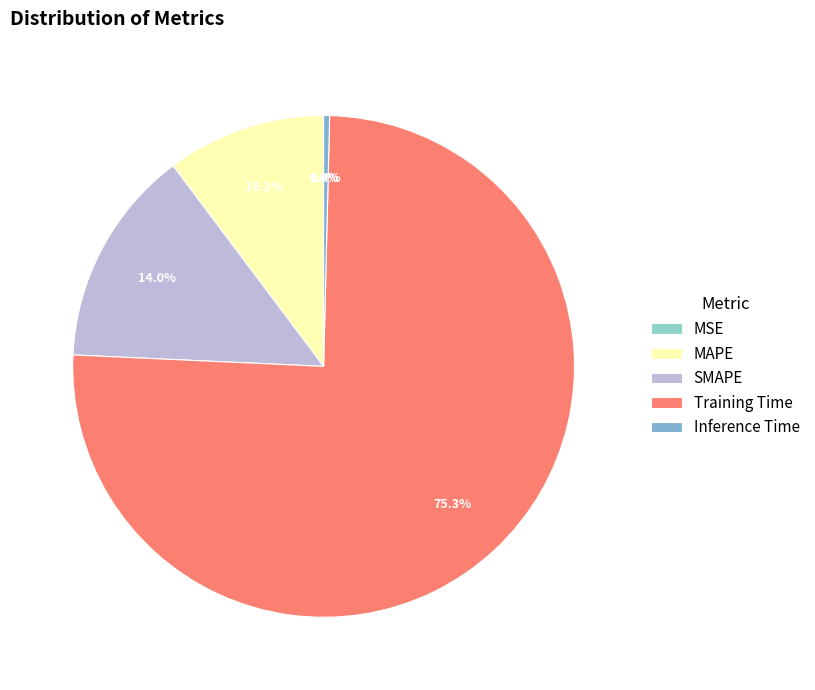

Does Inference Time represent more than half of the total?

No